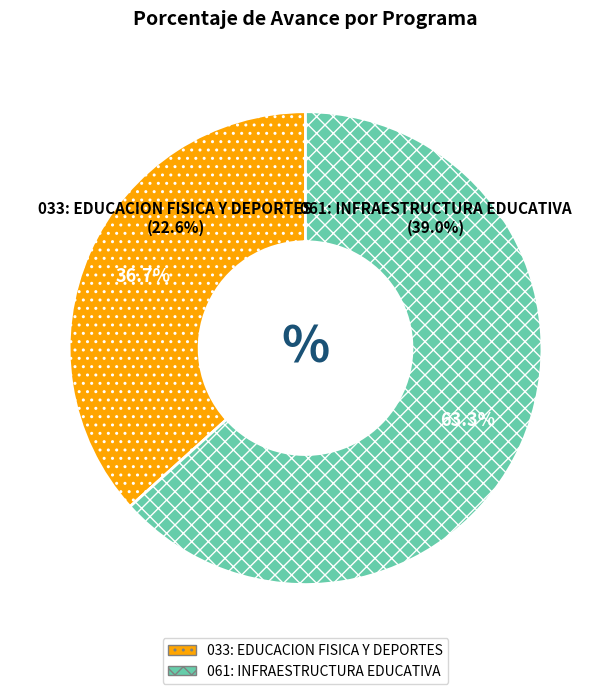

Rank the categories by value from lowest to highest.

033: EDUCACION FISICA Y DEPORTES, 061: INFRAESTRUCTURA EDUCATIVA